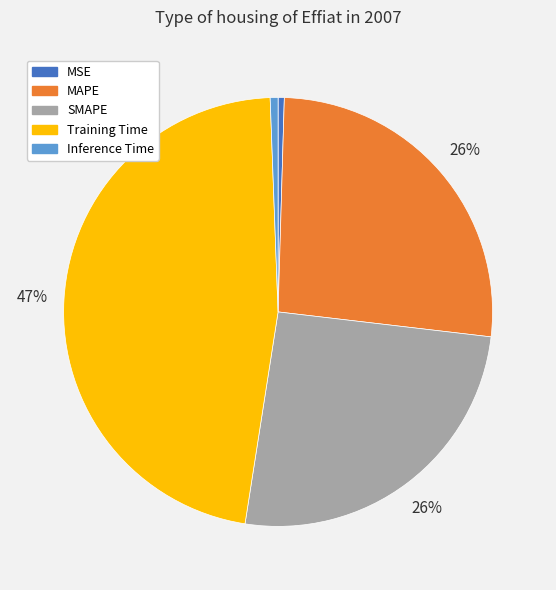

Between Inference Time and MAPE, which is larger?

MAPE